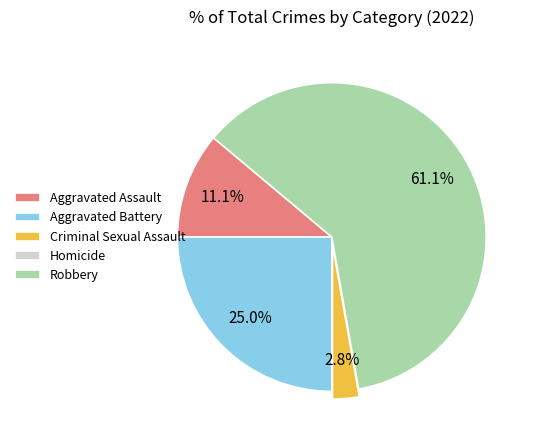

Between Criminal Sexual Assault and Robbery, which is larger?

Robbery